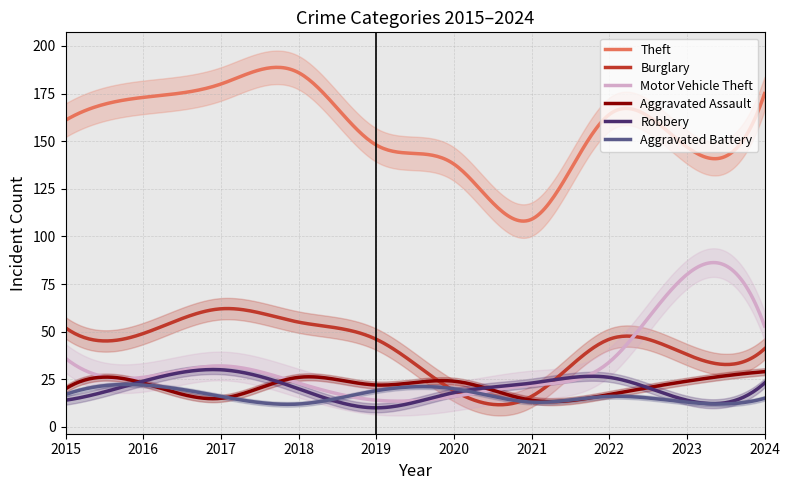

Does the chart display data point markers on the line(s)?

No